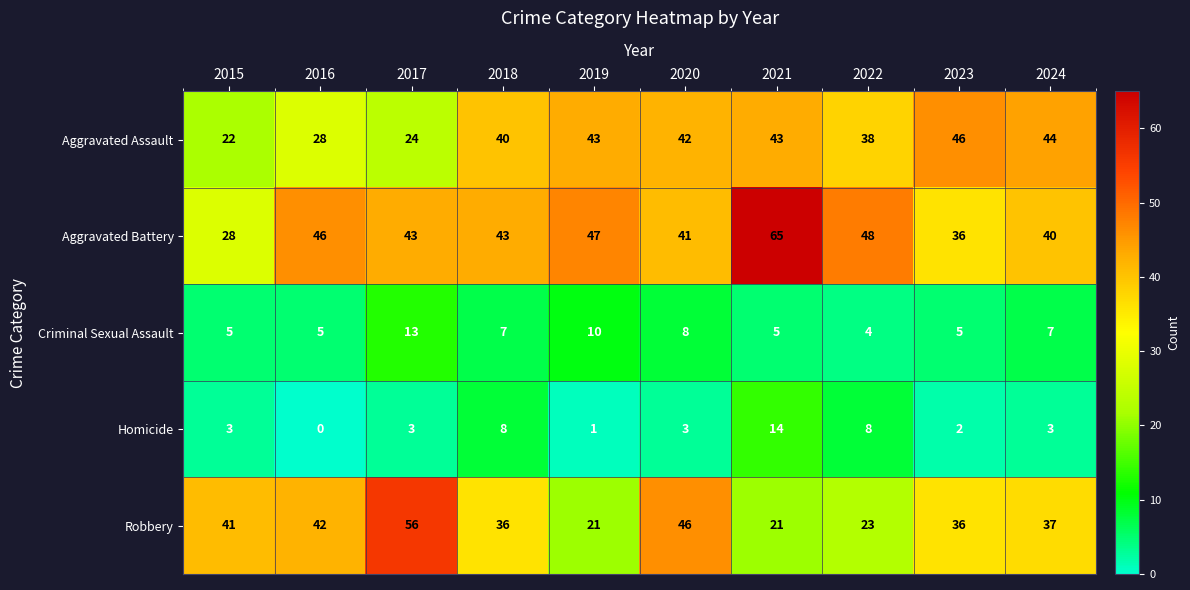

At 2017, list the series in order from largest to smallest.

Robbery, Aggravated Battery, Aggravated Assault, Criminal Sexual Assault, Homicide